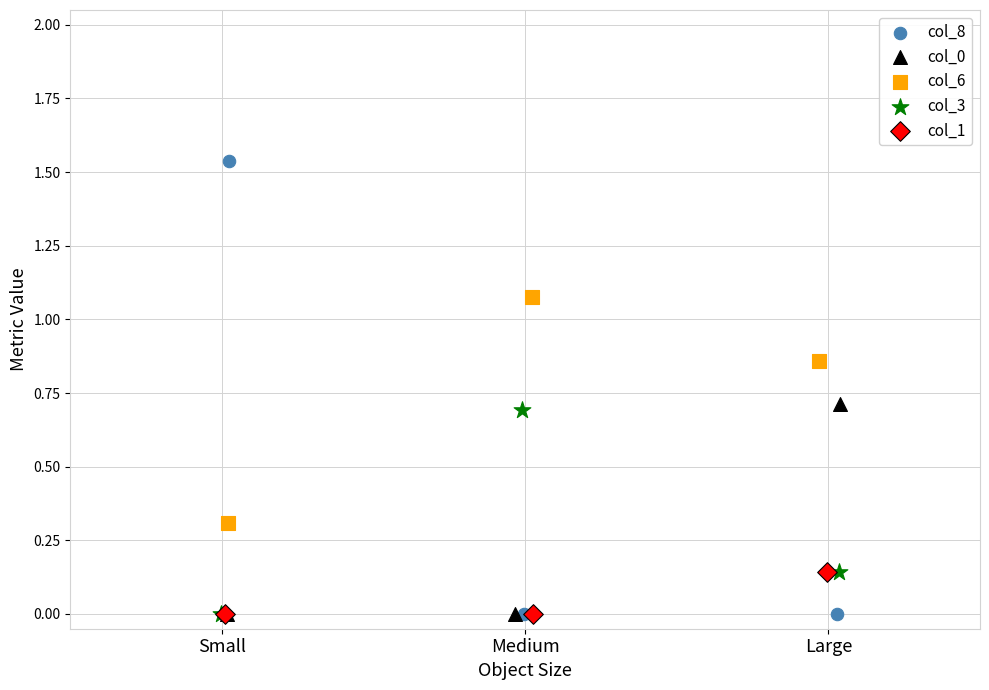

Which series contains the highest Y value?

col_8